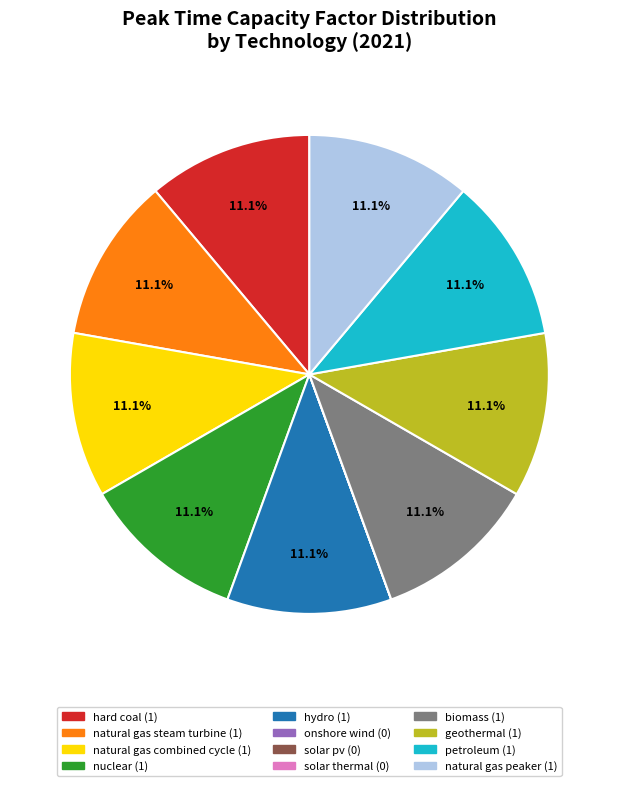

Is there any slice that represents more than half of the pie?

No